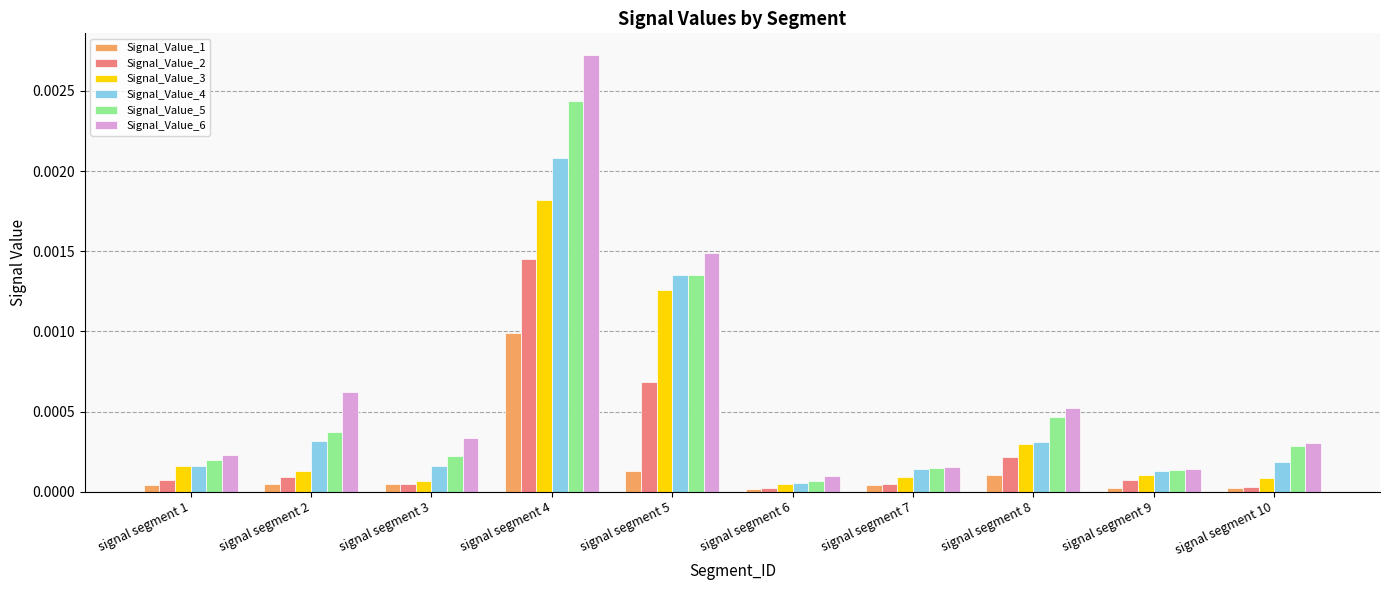

The Signal_Value_2 series shows 0.0 at signal segment 7. True or false?

True